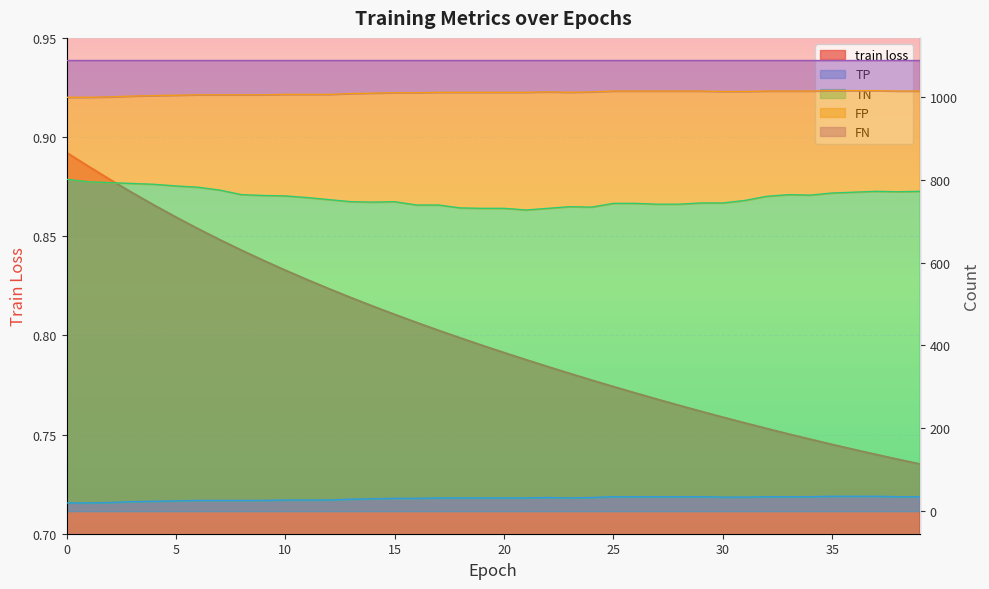

Reading left to right, list all the values displayed in this chart.

train loss: 0=0.9	1=0.9	2=0.9	3=0.9	4=0.9	5=0.9	6=0.9	7=0.8	8=0.8	9=0.8	10=0.8	11=0.8	12=0.8	13=0.8	14=0.8	15=0.8	16=0.8	17=0.8	18=0.8	19=0.8	20=0.8	21=0.8	22=0.8	23=0.8	24=0.8	25=0.8	26=0.8	27=0.8	28=0.8	29=0.8	30=0.8	31=0.8	32=0.8	33=0.8	34=0.7	35=0.7	36=0.7	37=0.7	38=0.7	39=0.7
TP: 0=20.0	1=20.0	2=21.0	3=23.0	4=24.0	5=25.0	6=26.0	7=26.0	8=26.0	9=26.0	10=27.0	11=27.0	12=27.0	13=29.0	14=30.0	15=31.0	16=31.0	17=32.0	18=32.0	19=32.0	20=32.0	21=32.0	22=33.0	23=32.0	24=33.0	25=35.0	26=35.0	27=35.0	28=35.0	29=35.0	30=34.0	31=34.0	32=35.0	33=35.0	34=35.0	35=36.0	36=36.0	37=36.0	38=35.0	39=35.0
TN: 0=801.0	1=795.0	2=793.0	3=791.0	4=789.0	5=785.0	6=782.0	7=775.0	8=764.0	9=762.0	10=761.0	11=757.0	12=752.0	13=747.0	14=746.0	15=747.0	16=739.0	17=739.0	18=732.0	19=731.0	20=731.0	21=727.0	22=731.0	23=735.0	24=734.0	25=743.0	26=743.0	27=741.0	28=741.0	29=744.0	30=744.0	31=750.0	32=760.0	33=764.0	34=763.0	35=768.0	36=770.0	37=772.0	38=771.0	39=772.0
FN: 0=999.0	1=999.0	2=1000.0	3=1002.0	4=1003.0	5=1004.0	6=1005.0	7=1005.0	8=1005.0	9=1005.0	10=1006.0	11=1006.0	12=1006.0	13=1008.0	14=1009.0	15=1010.0	16=1010.0	17=1011.0	18=1011.0	19=1011.0	20=1011.0	21=1011.0	22=1012.0	23=1011.0	24=1012.0	25=1014.0	26=1014.0	27=1014.0	28=1014.0	29=1014.0	30=1013.0	31=1013.0	32=1014.0	33=1014.0	34=1014.0	35=1015.0	36=1015.0	37=1015.0	38=1014.0	39=1014.0